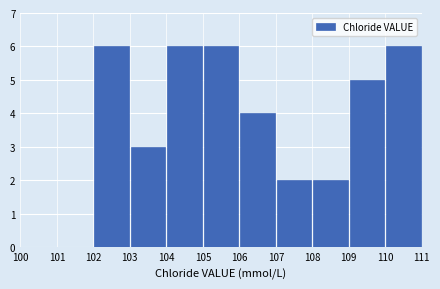

Reading left to right, list every bar in this chart as the range it spans on the x-axis followed by its height. The values are not printed on the chart, so give them approximately, as read against the axis.

100 to 101: 0
101 to 102: 0
102 to 103: 6
103 to 104: 3
104 to 105: 6
105 to 106: 6
106 to 107: 4
107 to 108: 2
108 to 109: 2
109 to 110: 5
110 to 111: 6